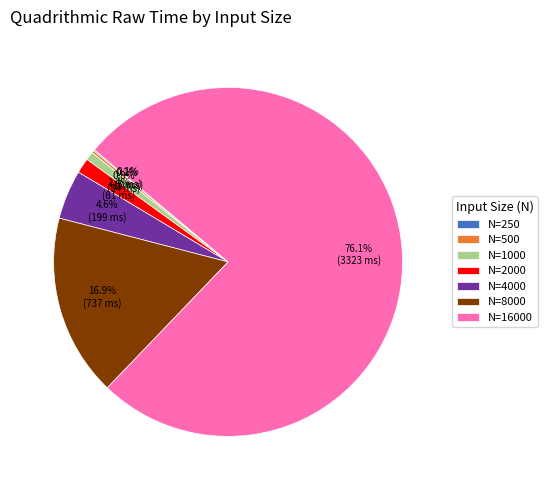

To the nearest percent, what portion does N=16000 represent?

76%